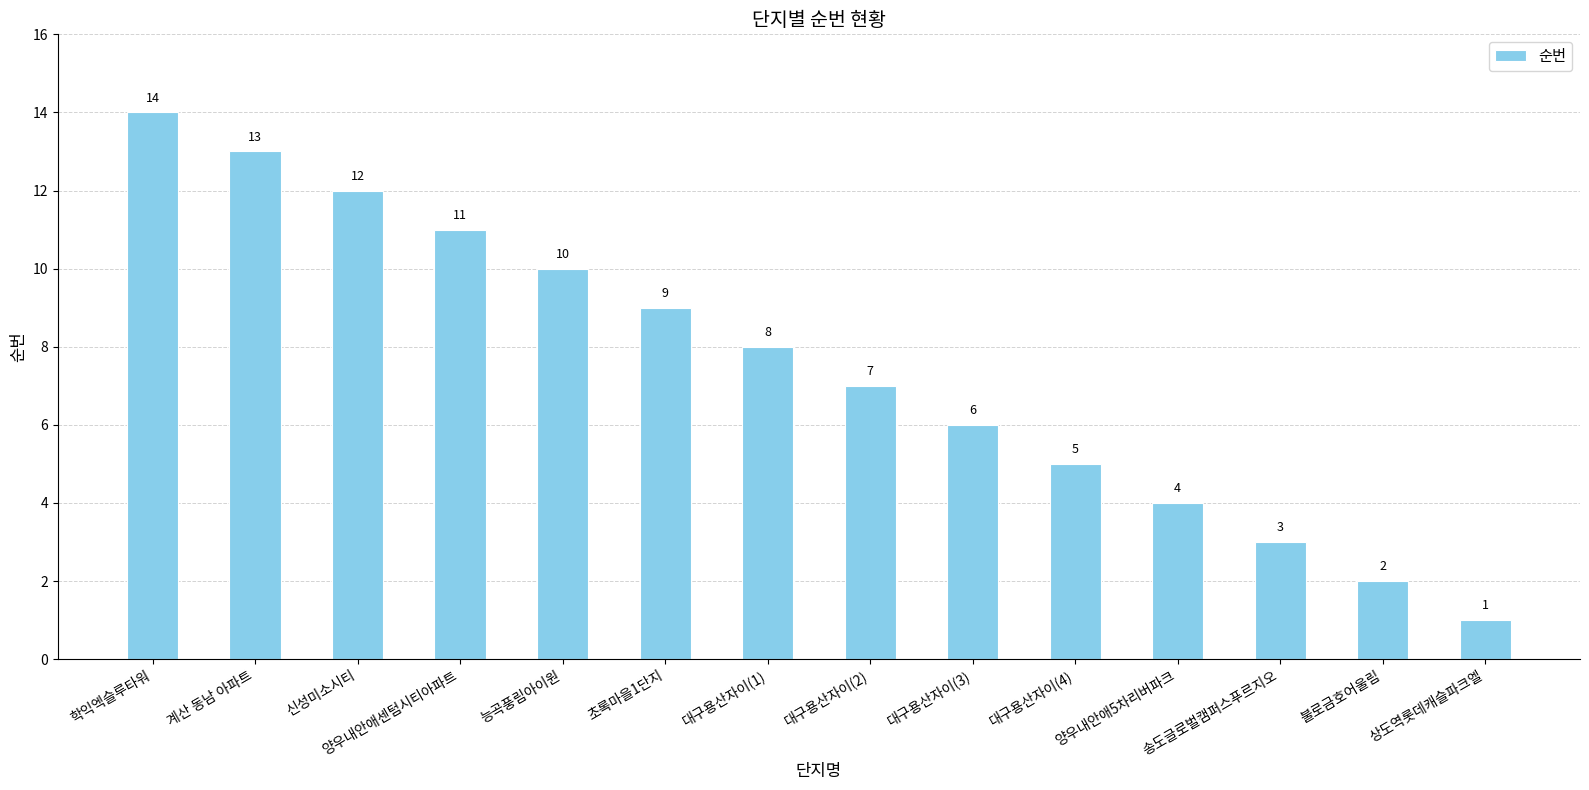

What is the maximum value shown in the chart?

14